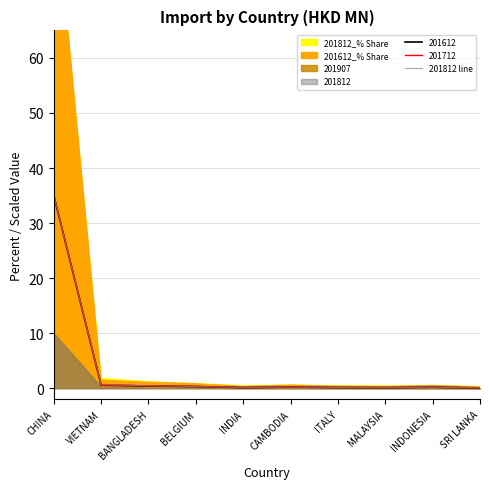

Which category has the highest value across all series?

CHINA